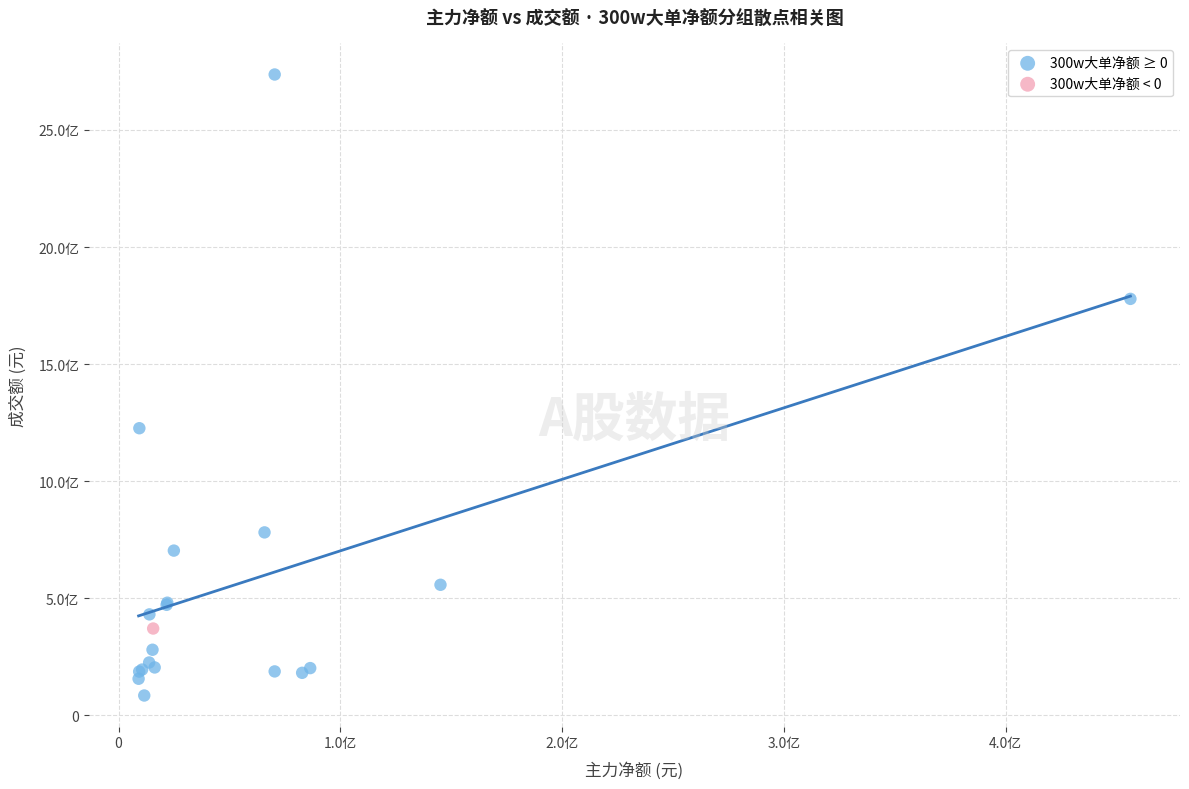

What are all the series names shown in the legend?

300w大单净额 ≥ 0, 300w大单净额 < 0